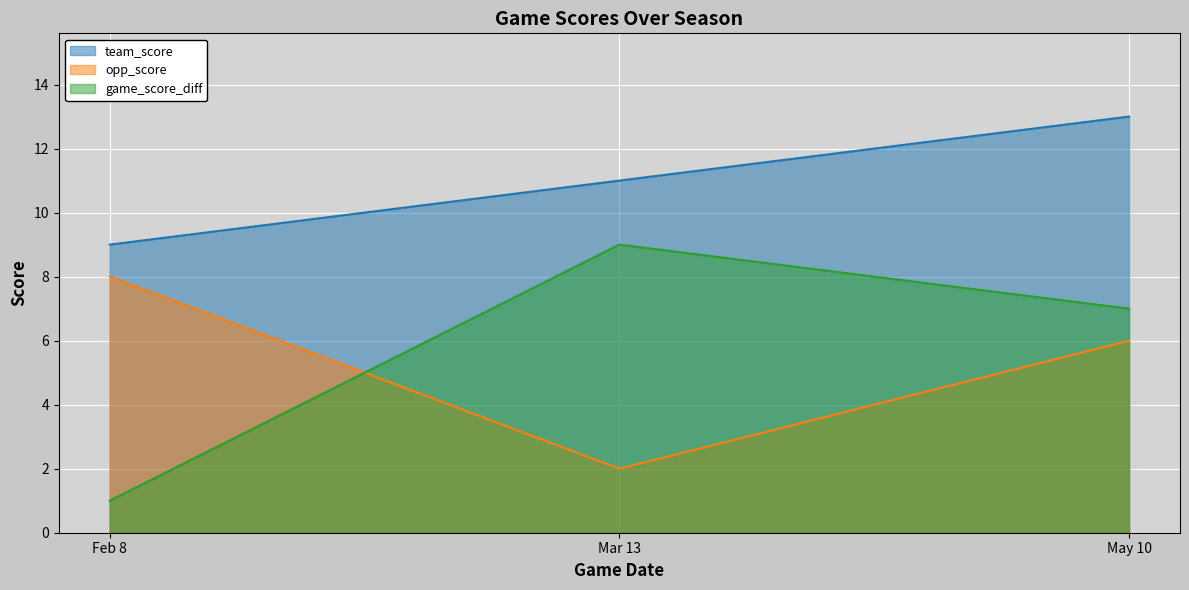

Which series changed the most between Feb 8 and May 10?

game_score_diff